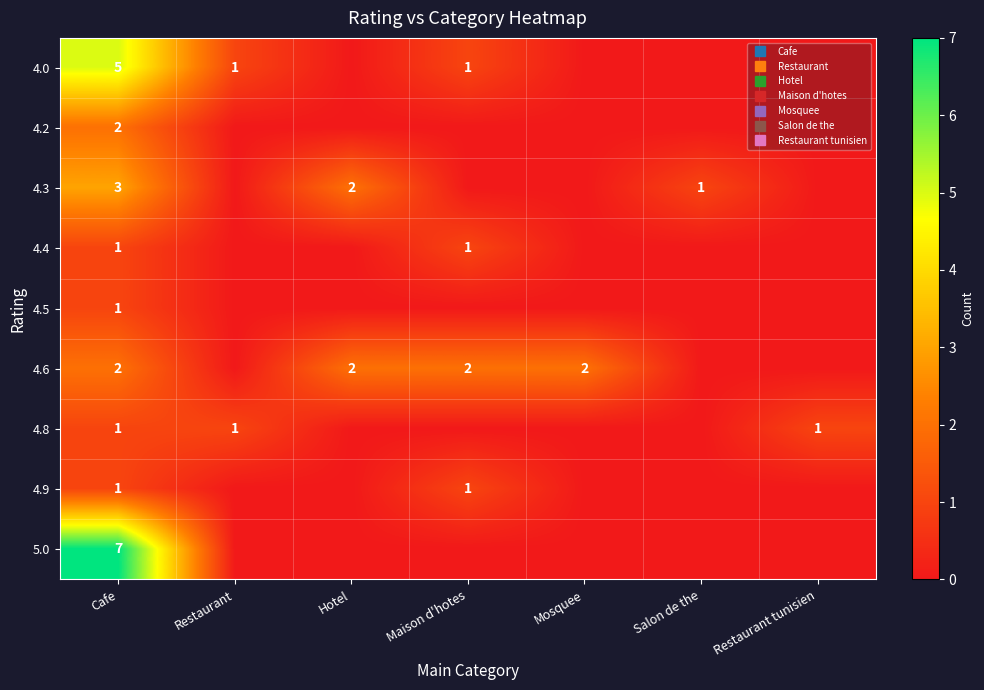

The value of 4.0 at Salon de the is 3. True or false?

False